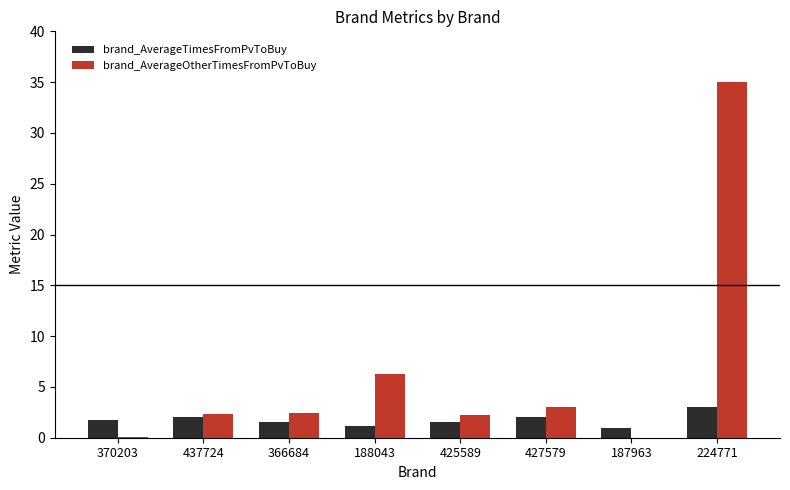

The brand_AverageOtherTimesFromPvToBuy series shows 6.3 at 188043. True or false?

True